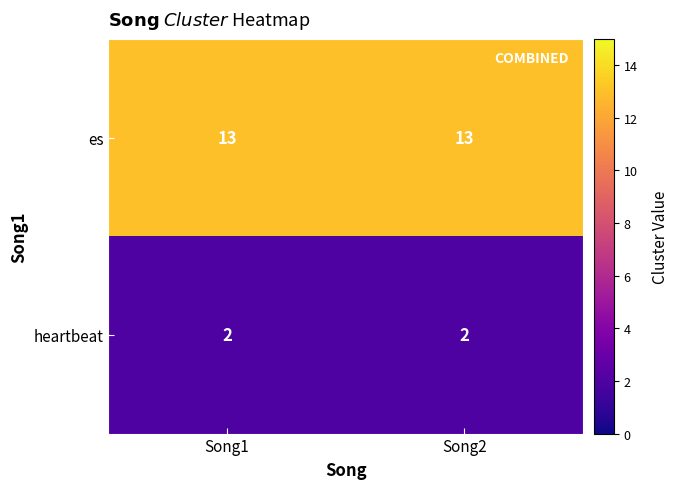

What is the total value across all series at Song2?

15